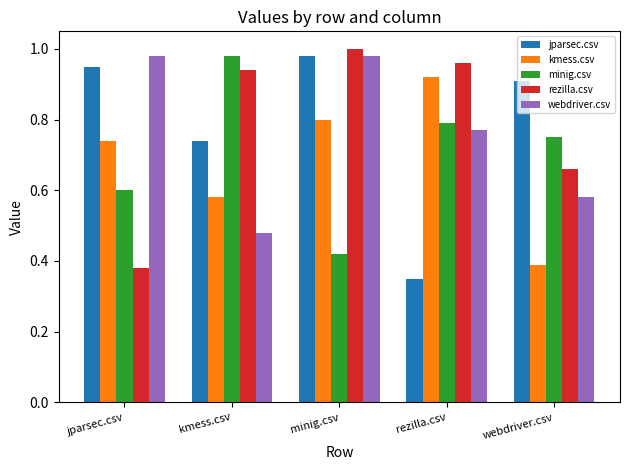

Which category has the lowest value in the webdriver.csv series?

kmess.csv